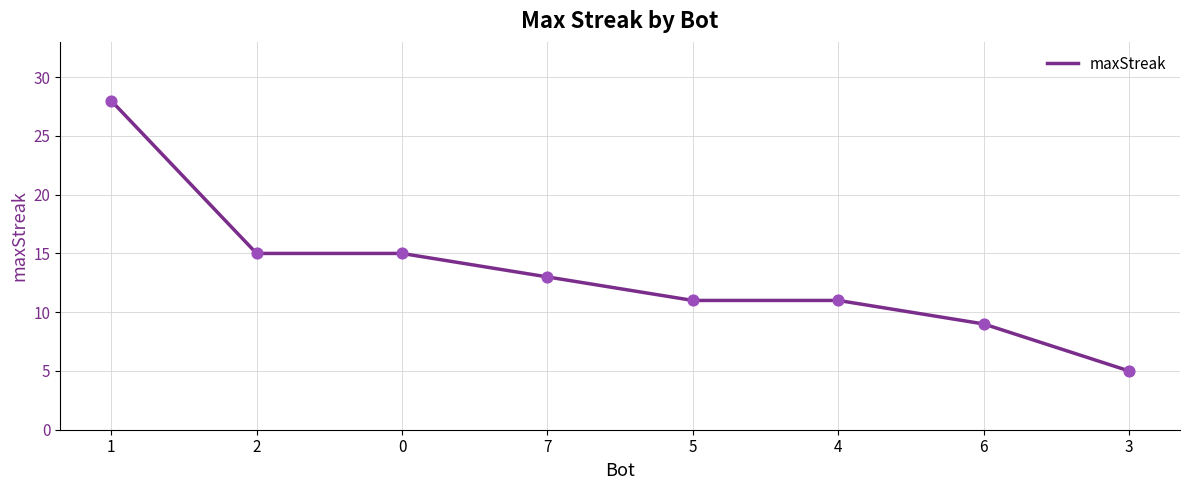

Approximately how many times larger is the value at 0 compared to 6?

1.7